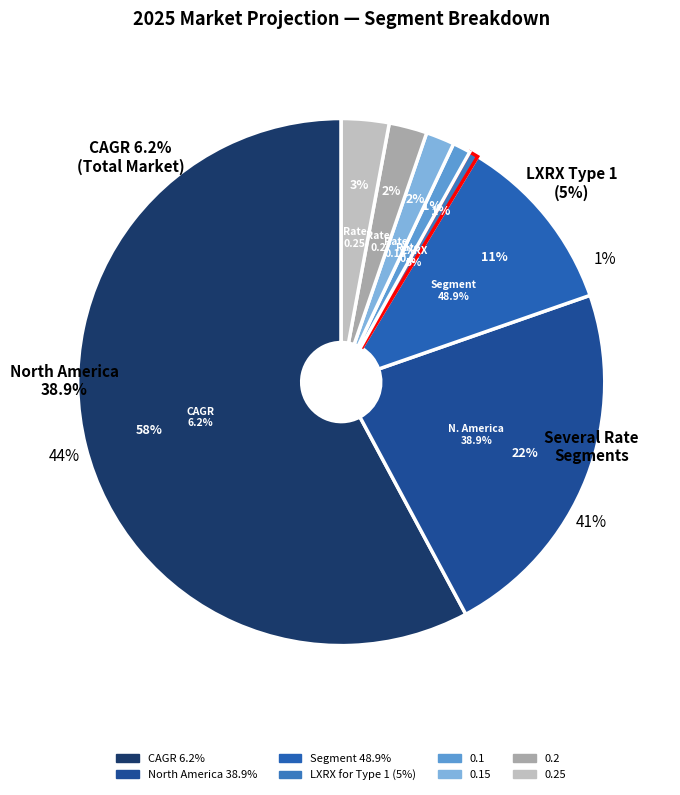

Is there any slice that represents more than half of the pie?

Yes